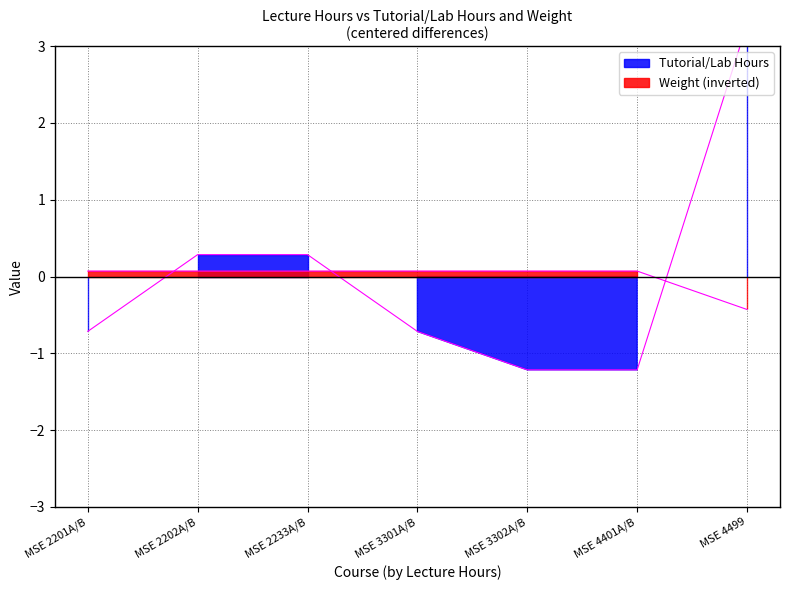

What is the spread (max minus min) of values at MSE 2201A/B?

0.8